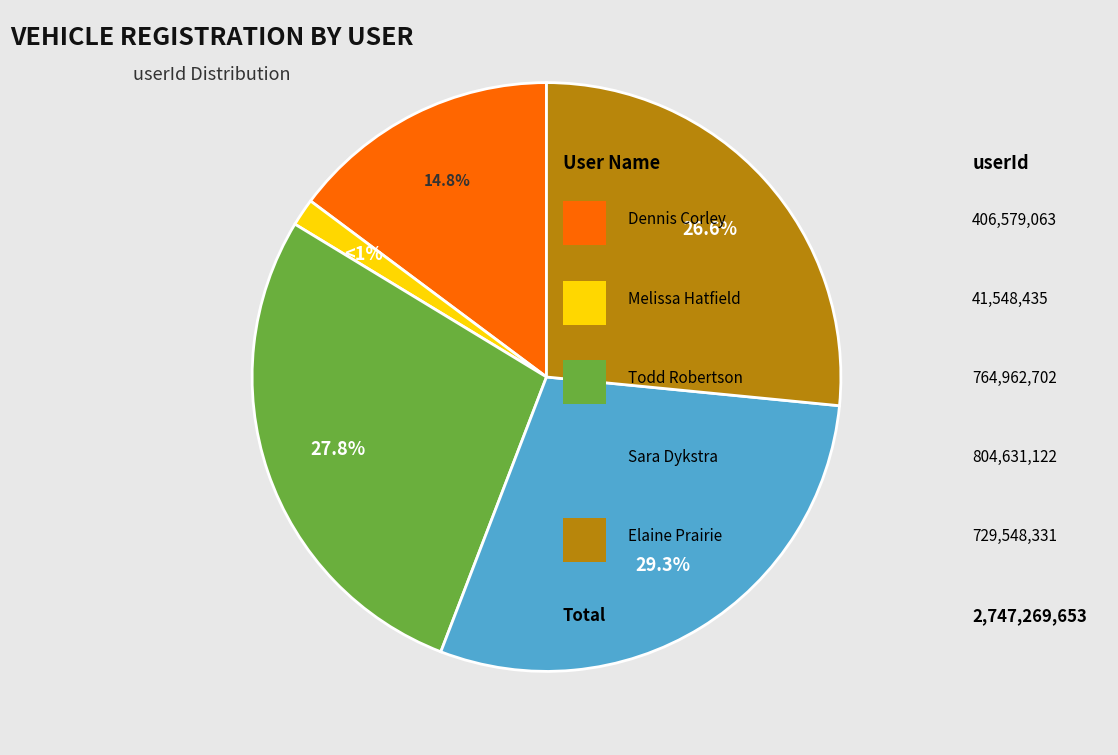

Is there a majority slice in this chart?

No